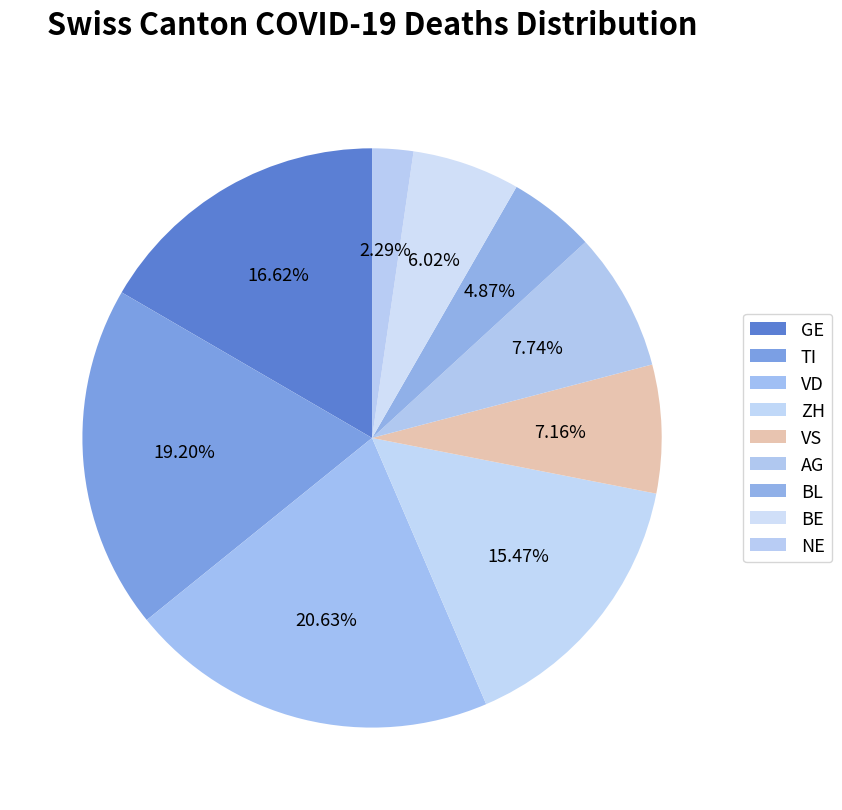

Count the number of slices in the pie.

9